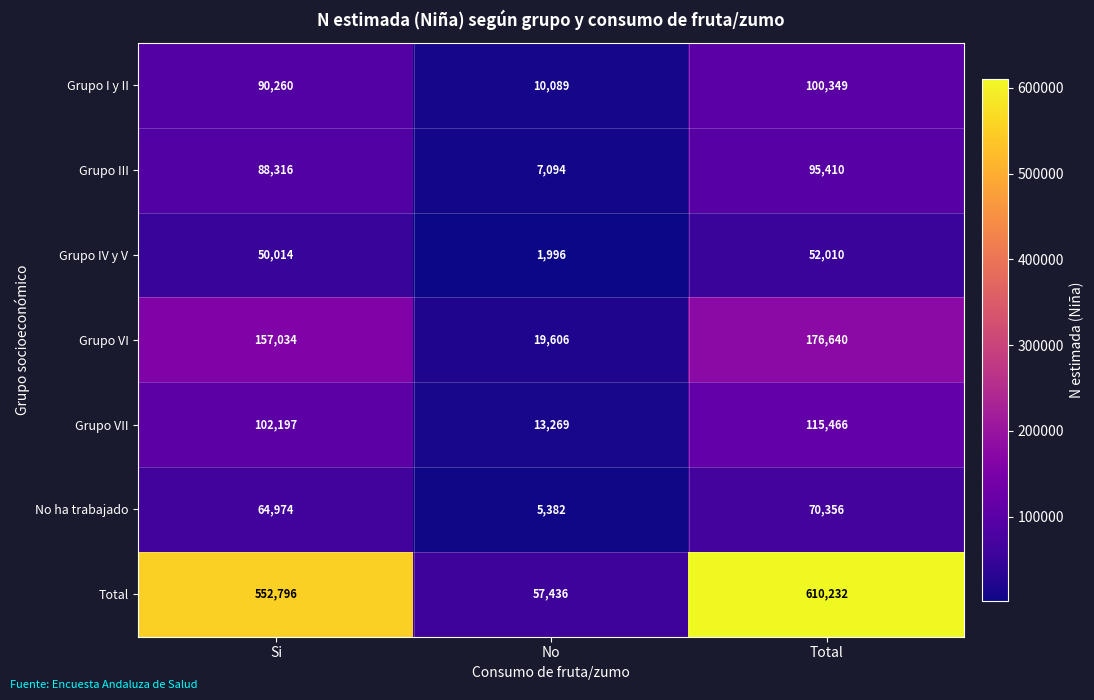

Which category has the highest value across all series?

Total